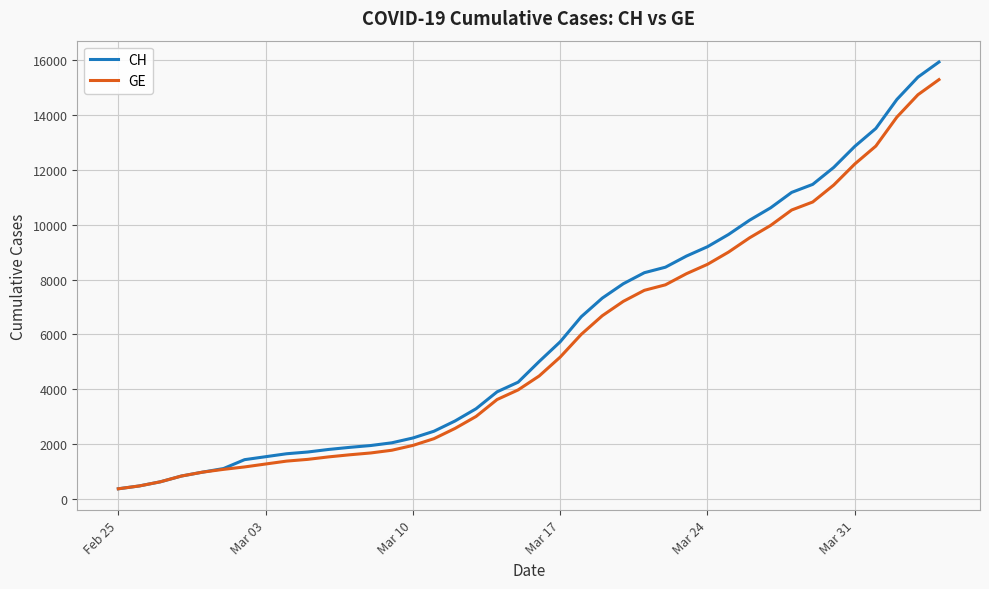

What is the lowest value of the GE series?

375